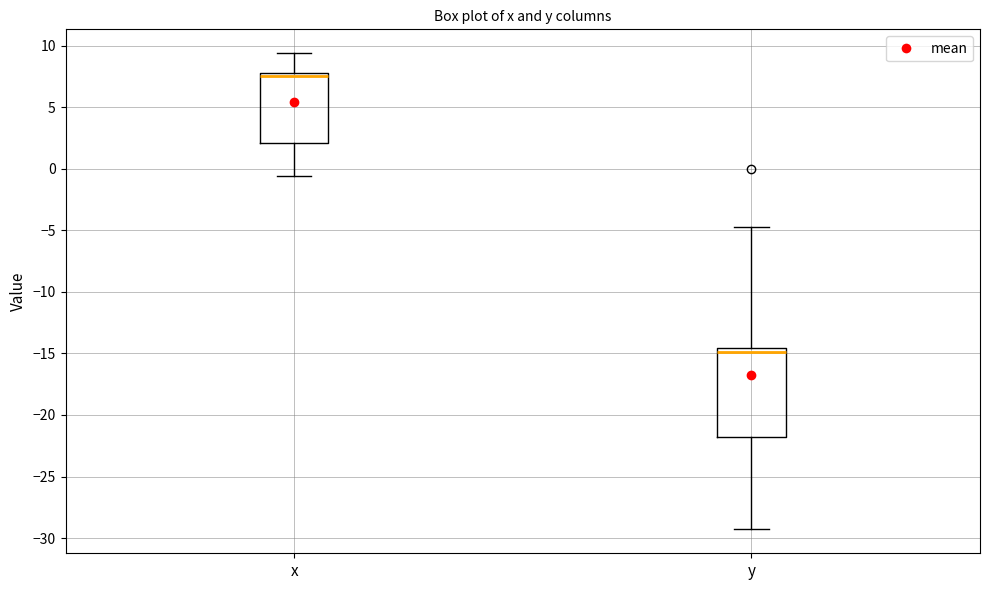

Where is the upper edge of the box for x on the y-axis? The values are not printed on the chart, so give them approximately, as read against the axis.

8.0